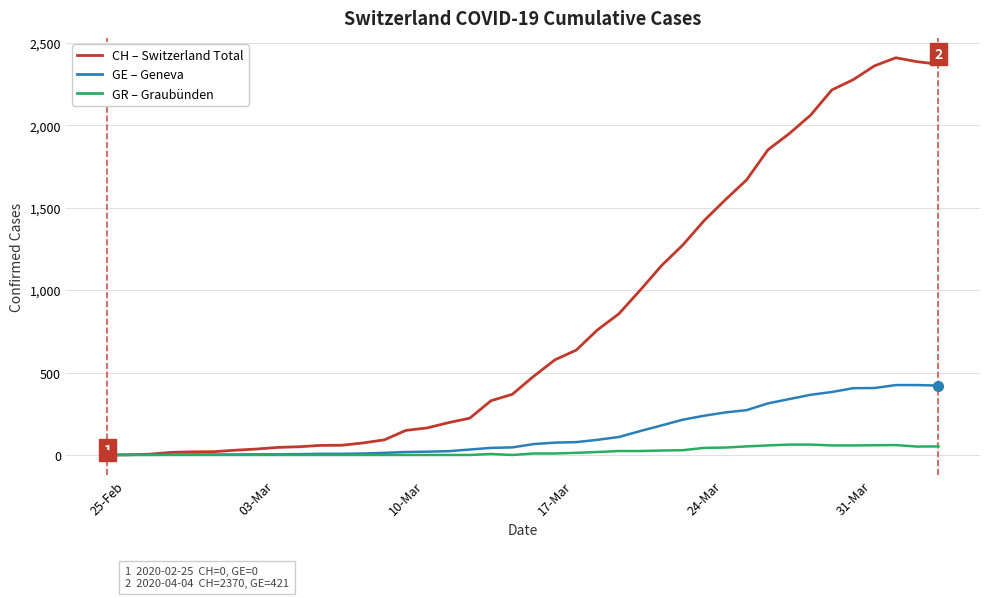

What is the greatest value displayed?

2409